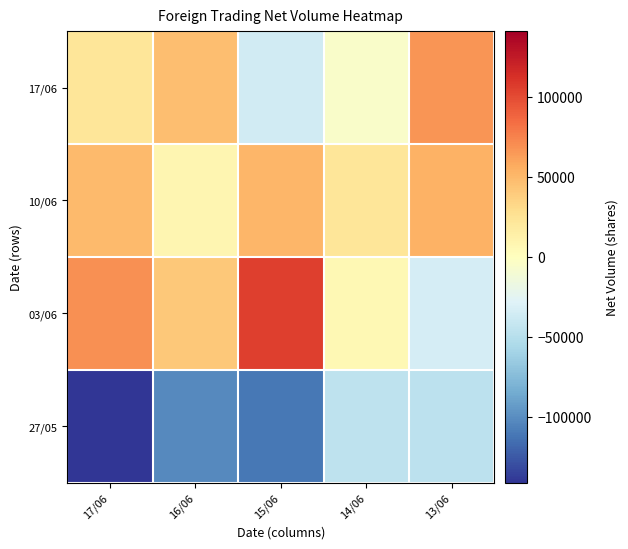

Reading right to left, what are all the values shown in this chart?

17/06: 13/06=67200	14/06=-4700	15/06=-36200	16/06=47000	17/06=22800
10/06: 13/06=53700	14/06=22300	15/06=51100	16/06=8700	17/06=49300
03/06: 13/06=-33300	14/06=5900	15/06=105000	16/06=41400	17/06=68500
27/05: 13/06=-46700	14/06=-45800	15/06=-110900	16/06=-102300	17/06=-141200